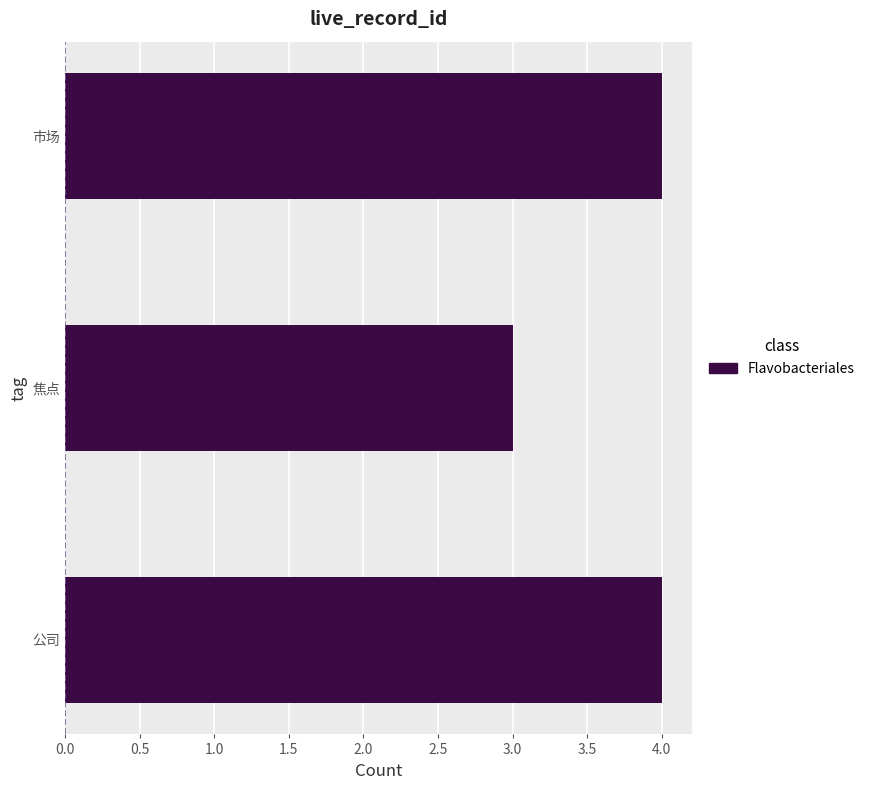

At which label is the value closest to 3?

焦点